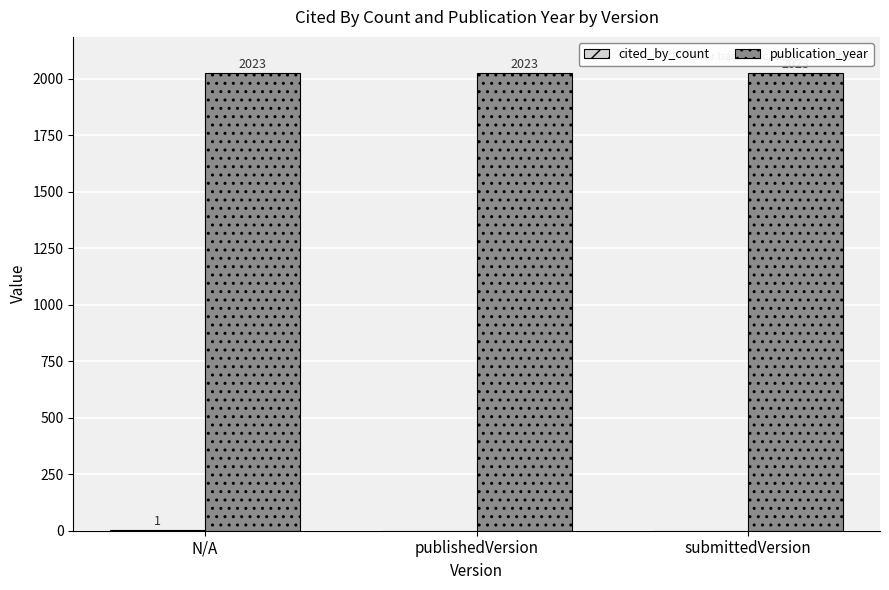

Read the publication_year value at N/A.

2023